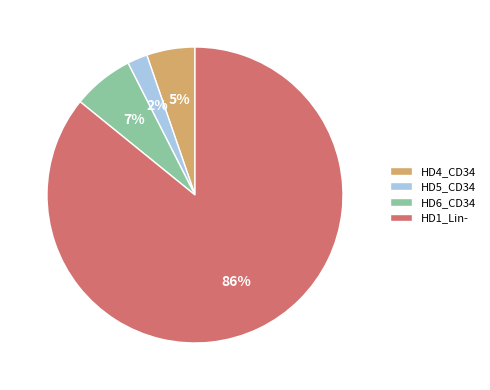

Which slice is the smallest?

HD5_CD34